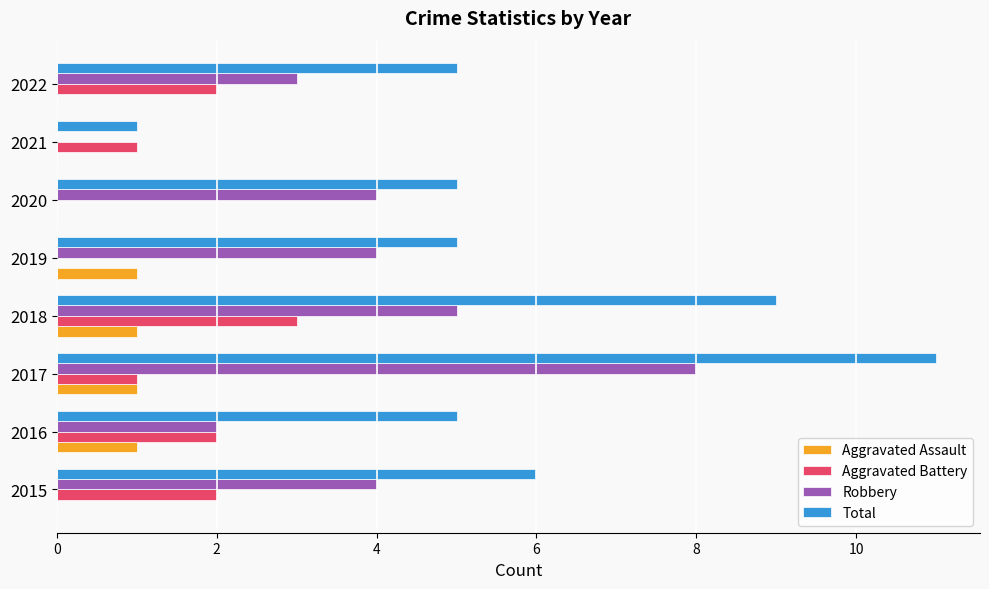

Which category has the highest value across all series?

2017